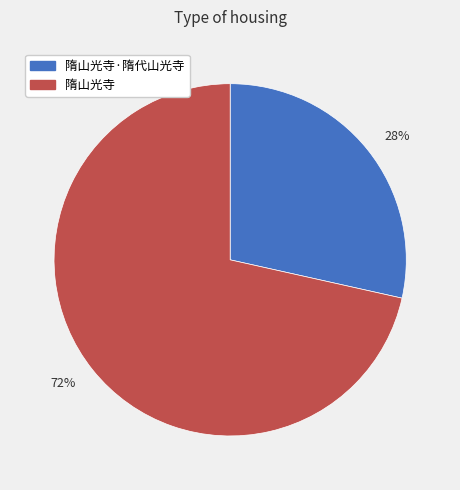

Does any single category account for the majority?

Yes